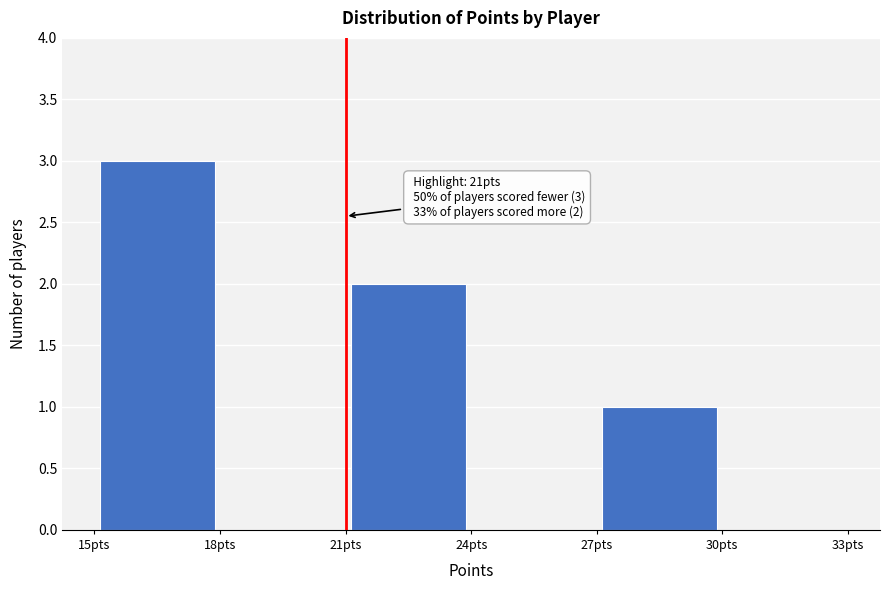

Which range on the x-axis has the tallest bar?

15 to 18